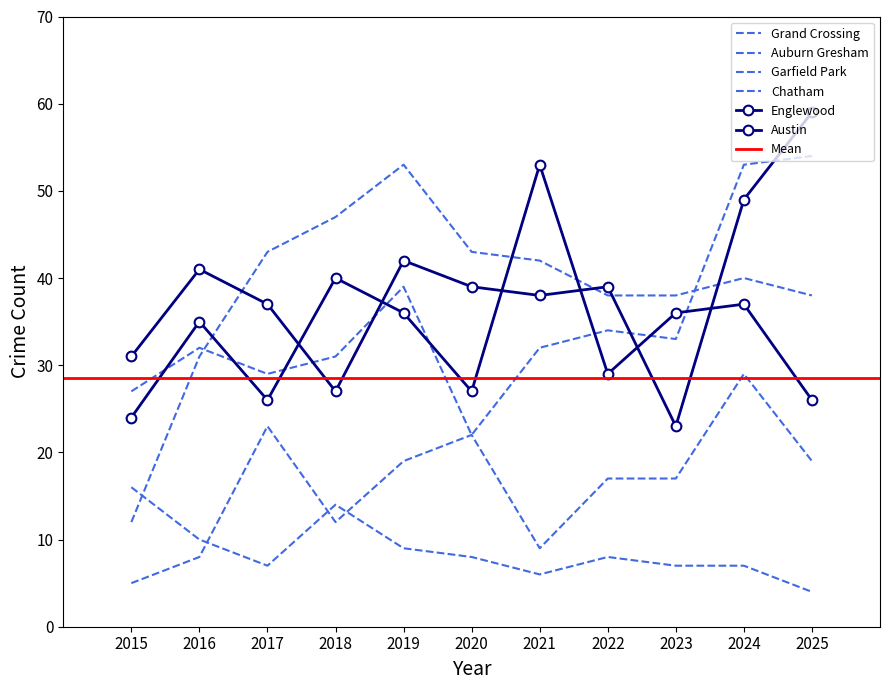

Reading left to right, transcribe all the data shown in this chart.

Englewood: 2015=31	2016=41	2017=37	2018=27	2019=42	2020=39	2021=38	2022=39	2023=23	2024=49	2025=59
Austin: 2015=24	2016=35	2017=26	2018=40	2019=36	2020=27	2021=53	2022=29	2023=36	2024=37	2025=26
Grand Crossing: 2015=27	2016=32	2017=29	2018=31	2019=39	2020=22	2021=32	2022=34	2023=33	2024=53	2025=54
Garfield Park: 2015=12	2016=31	2017=43	2018=47	2019=53	2020=43	2021=42	2022=38	2023=38	2024=40	2025=38
Auburn Gresham: 2015=16	2016=10	2017=7	2018=14	2019=9	2020=8	2021=6	2022=8	2023=7	2024=7	2025=4
Chatham: 2015=5	2016=8	2017=23	2018=12	2019=19	2020=22	2021=9	2022=17	2023=17	2024=29	2025=19